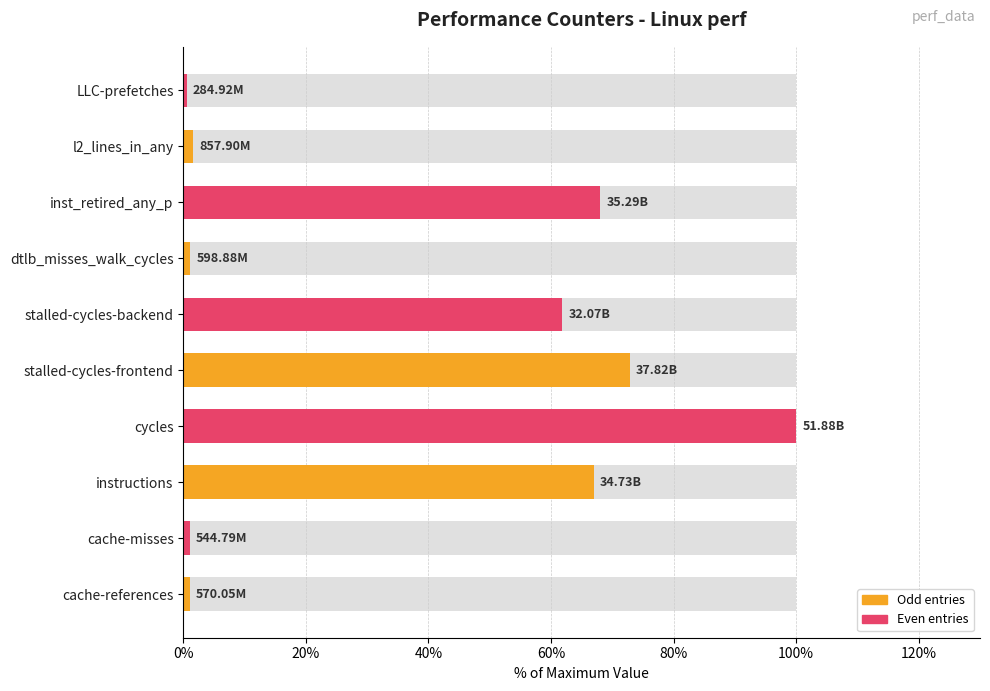

Reading right to left, extract all data points from this chart.

0.5	1.7	68.0	1.2	61.8	72.9	100.0	66.9	1.1	1.1